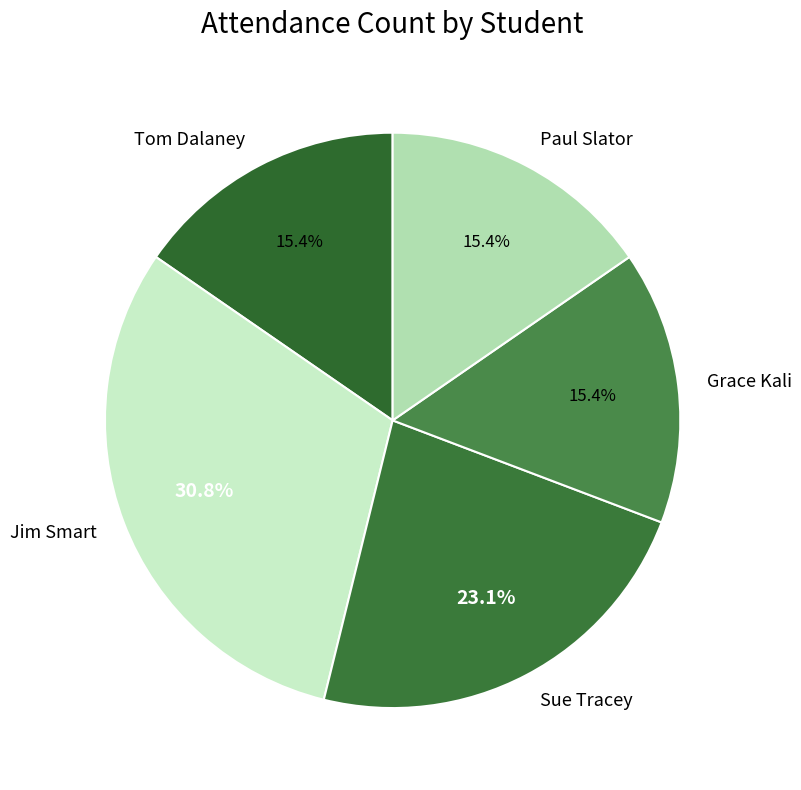

What is the largest slice in the pie chart?

Jim Smart